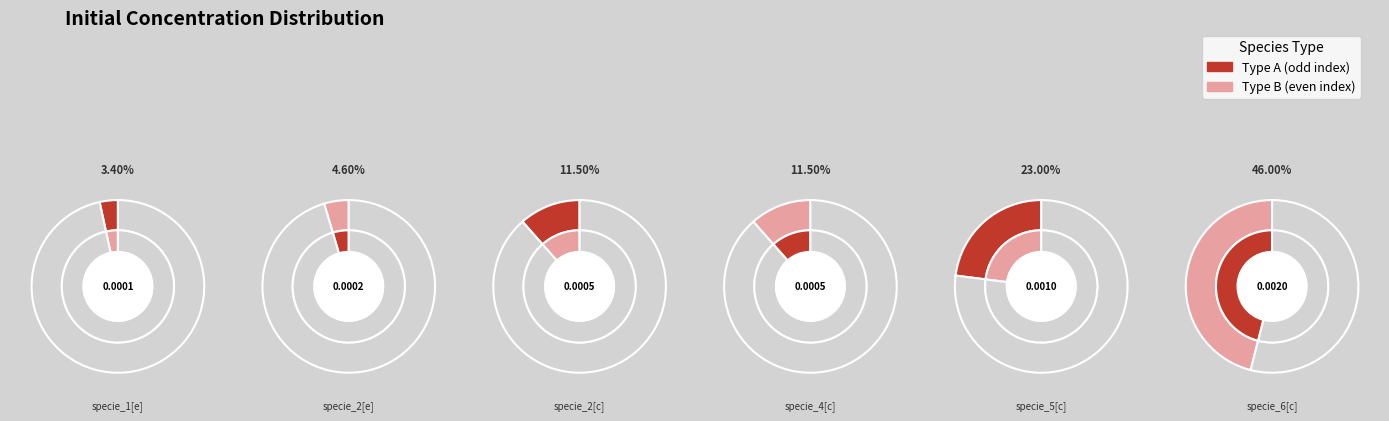

Does specie_5[c] represent more than half of the total?

No